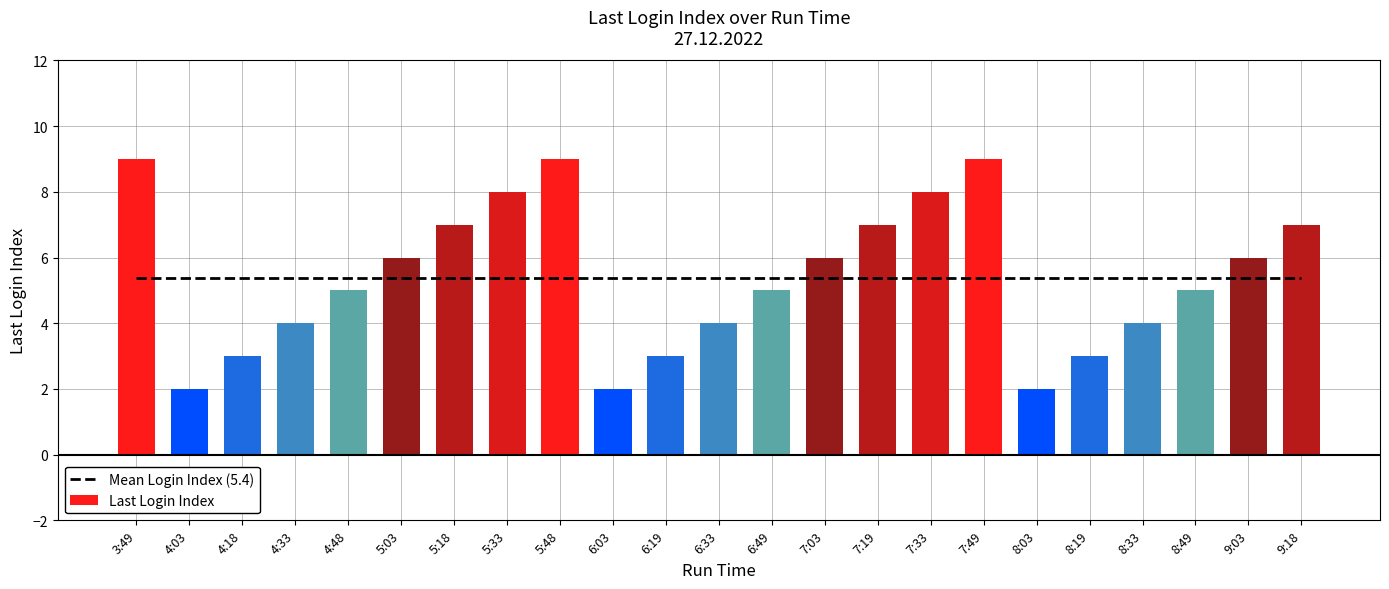

Reading left to right, extract all data points from this chart.

3:49=9	4:03=2	4:18=3	4:33=4	4:48=5	5:03=6	5:18=7	5:33=8	5:48=9	6:03=2	6:19=3	6:33=4	6:49=5	7:03=6	7:19=7	7:33=8	7:49=9	8:03=2	8:19=3	8:33=4	8:49=5	9:03=6	9:18=7